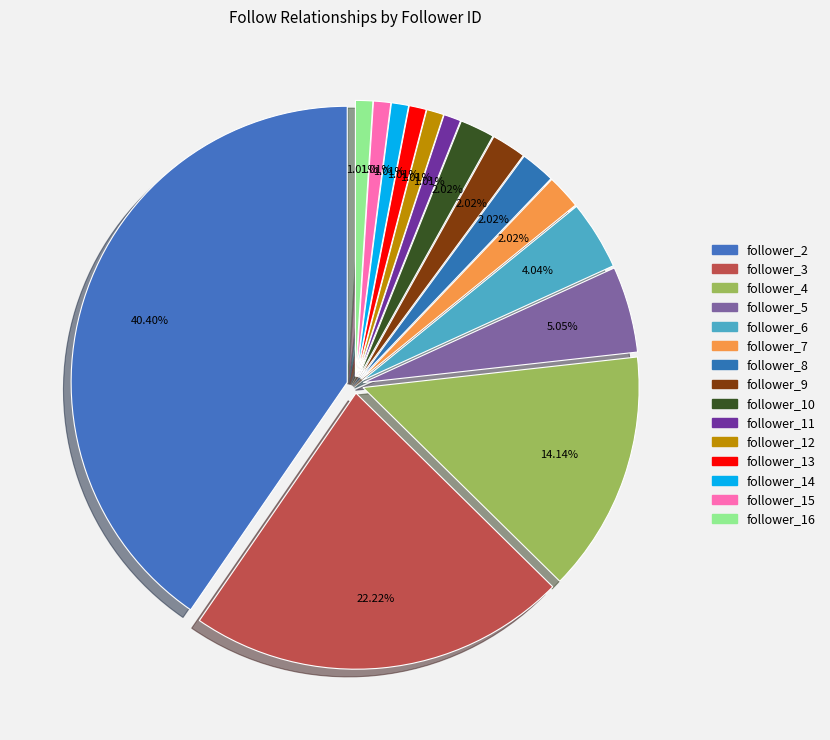

What percentage is NOT represented by follower_15?

99.0%